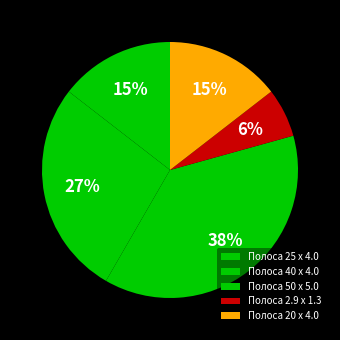

Do Полоса 2.9 x 1.3 and Полоса 50 x 5.0 together represent more than half of the pie?

No